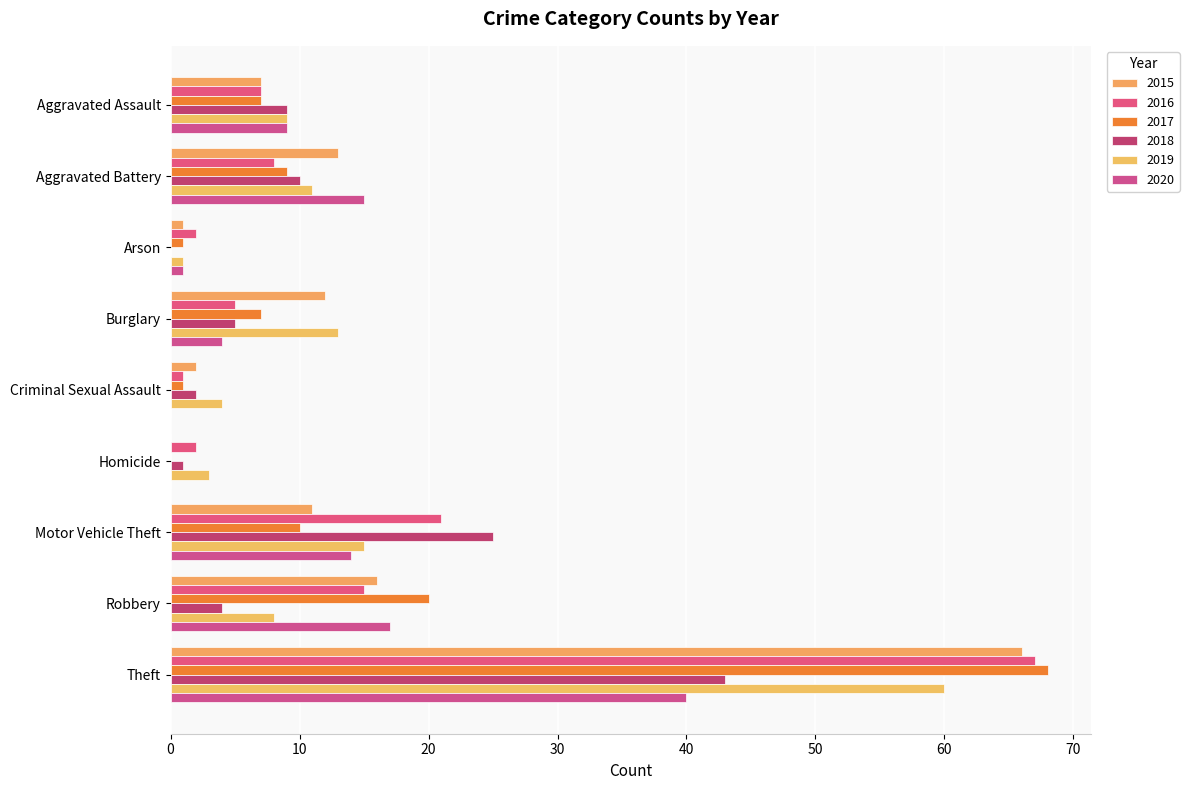

Read the 2017 value at Motor Vehicle Theft.

10